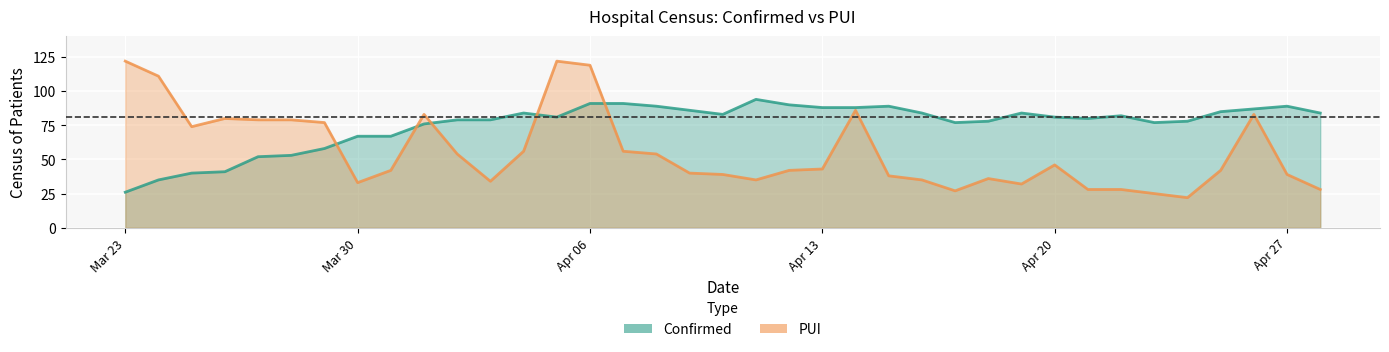

What is the difference between the second highest and second lowest values in the PUI series?

97